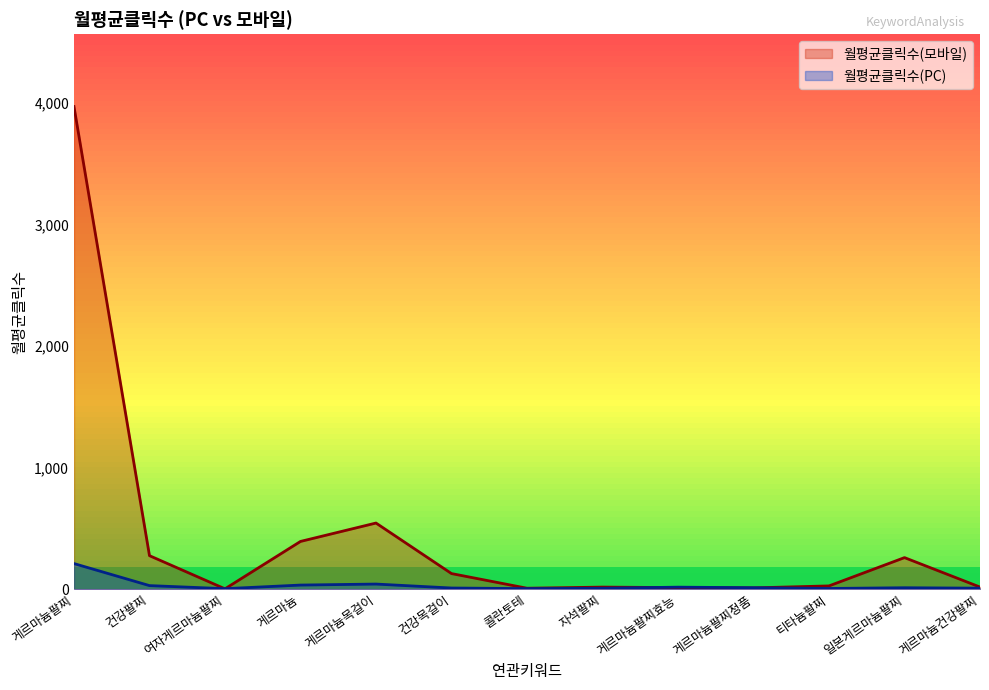

At which category does 월평균클릭수(모바일) reach its first local valley?

여자게르마늄팔찌